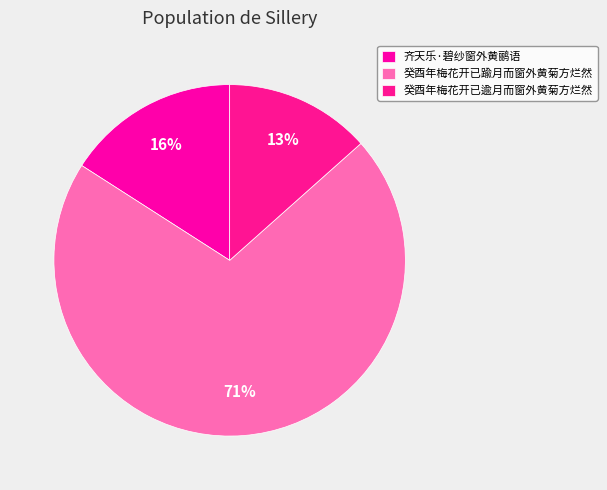

Rank the categories by value from lowest to highest.

癸酉年梅花开已逾月而窗外黄菊方烂然, 齐天乐·碧纱窗外黄鹂语, 癸酉年梅花开已踰月而窗外黄菊方烂然